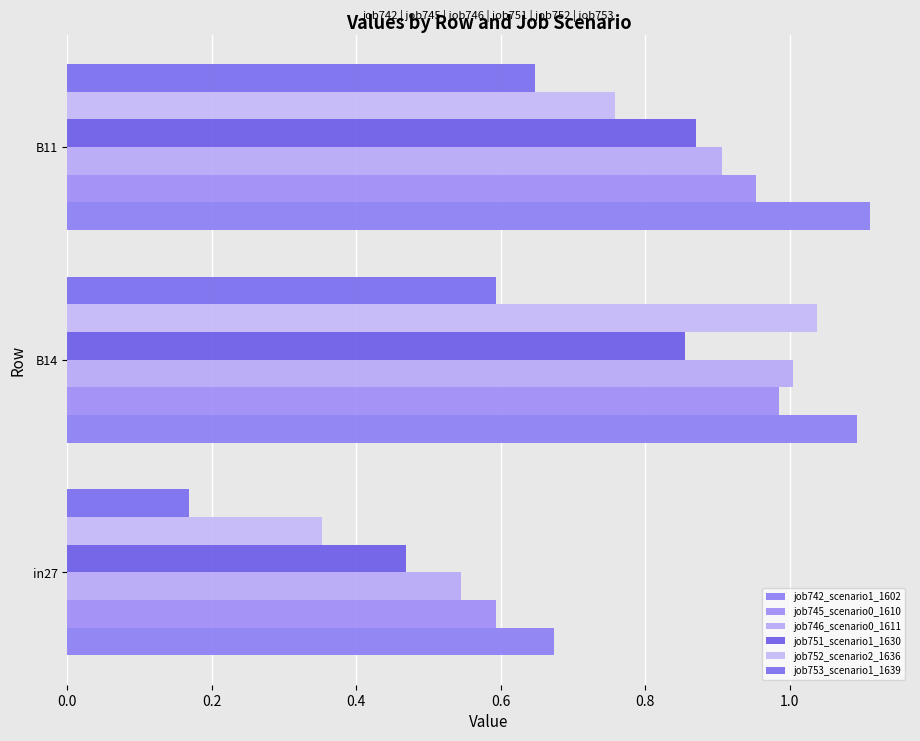

What are all the series names shown in the legend?

job742_scenario1_1602, job745_scenario0_1610, job746_scenario0_1611, job751_scenario1_1630, job752_scenario2_1636, job753_scenario1_1639